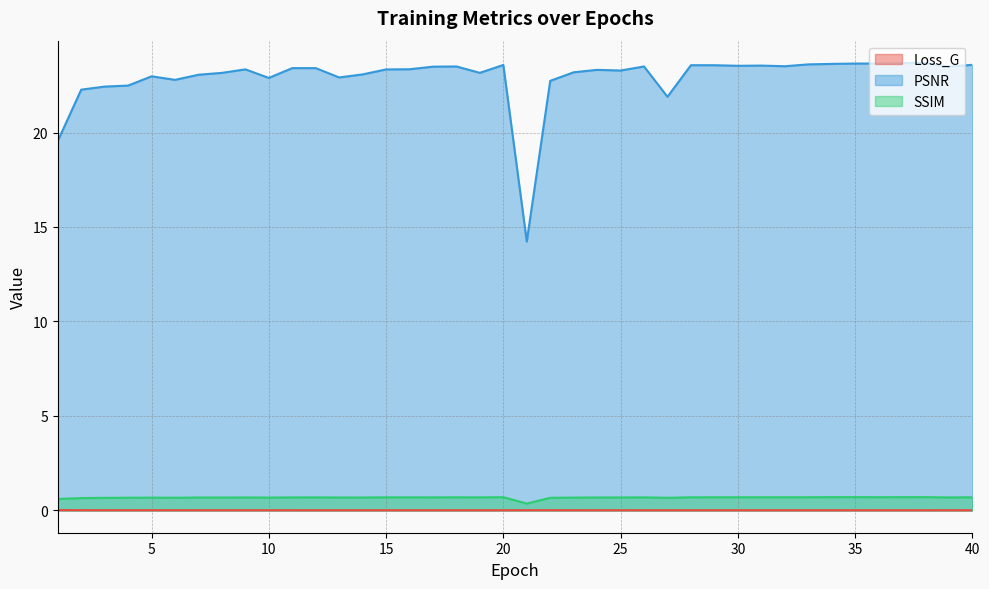

True or false: SSIM and Loss_G intersect in this chart.

False